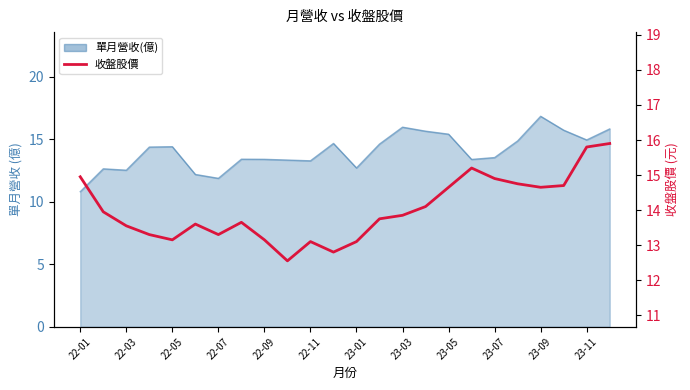

What is the sum of all values?

336.4